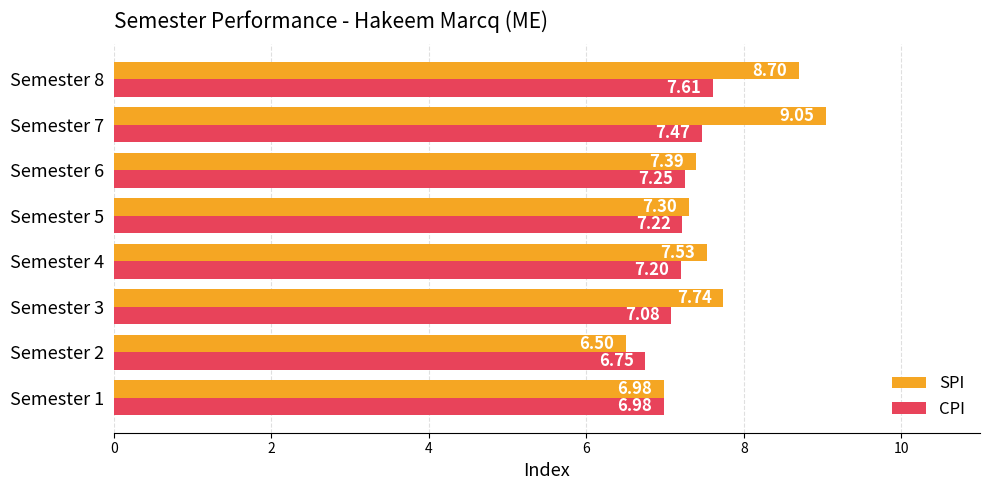

At how many categories does at least one series exceed 7?

6